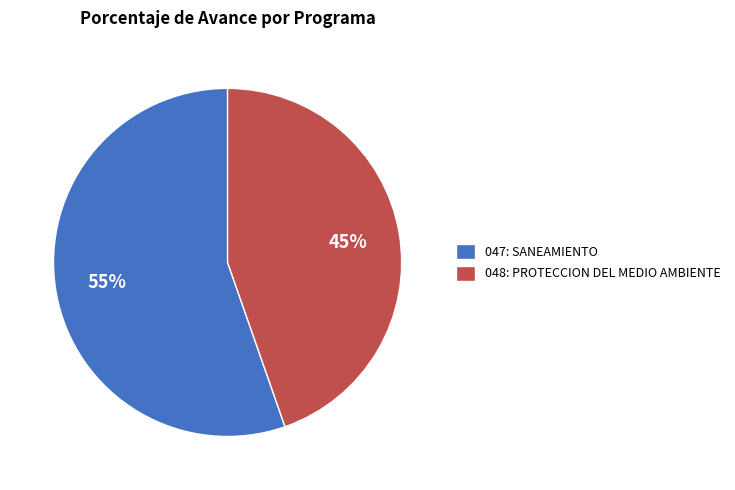

To the nearest percent, what is the average slice percentage?

50%